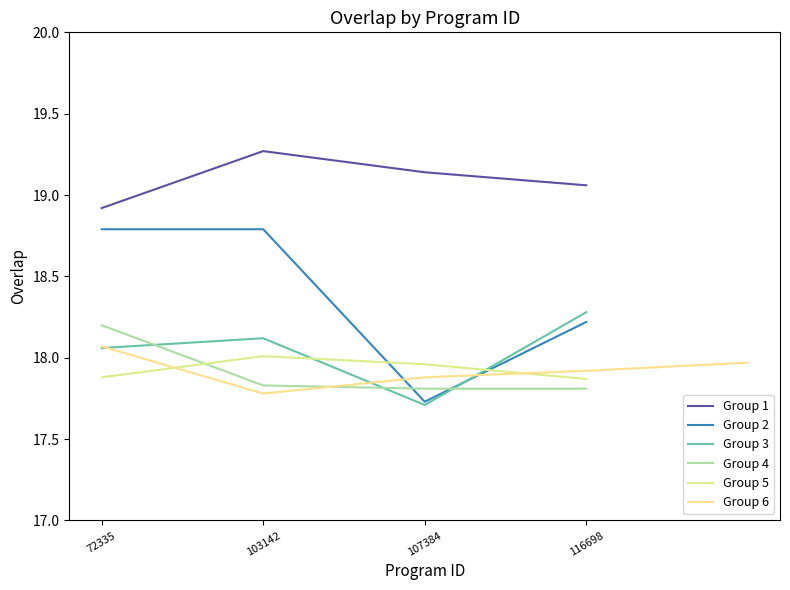

The value at 110061 is 11. True or false?

False